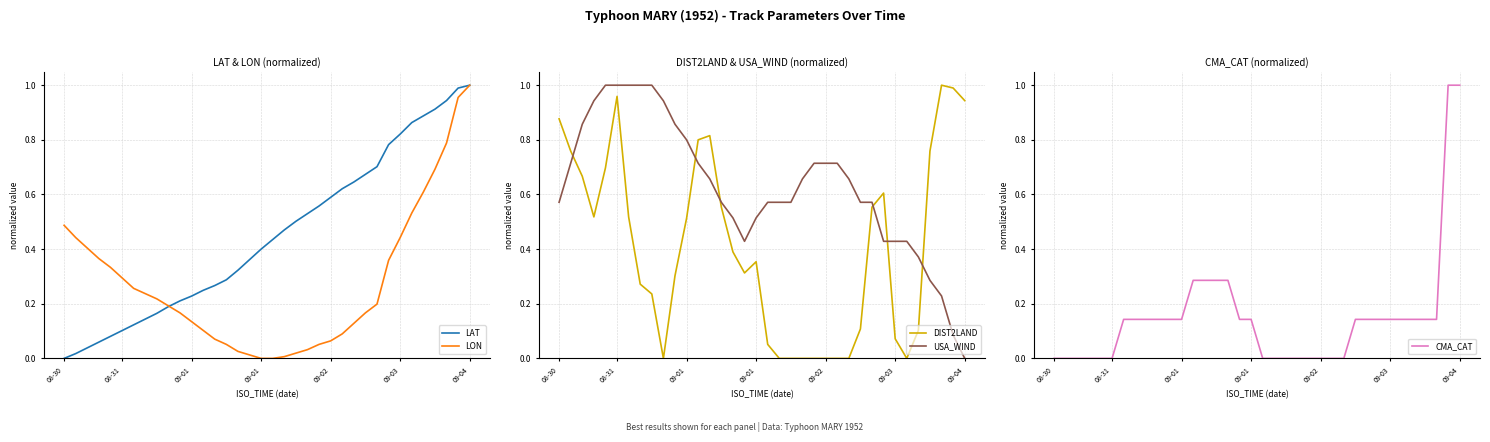

True or false: LAT and DIST2LAND intersect in this chart.

True